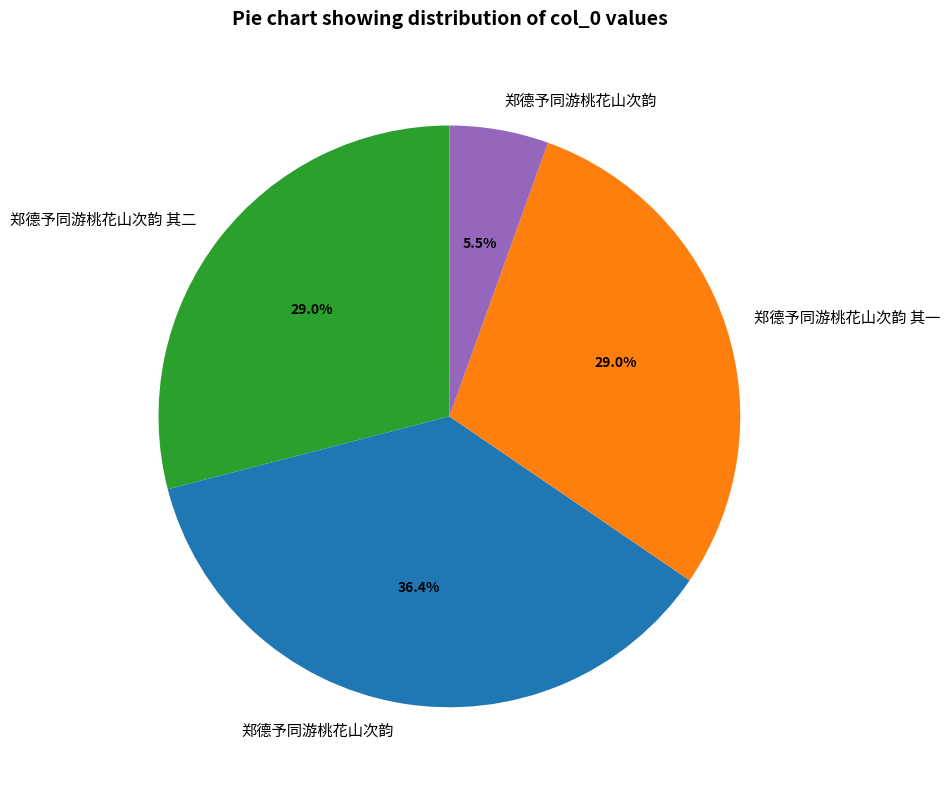

Does any single category account for the majority?

No